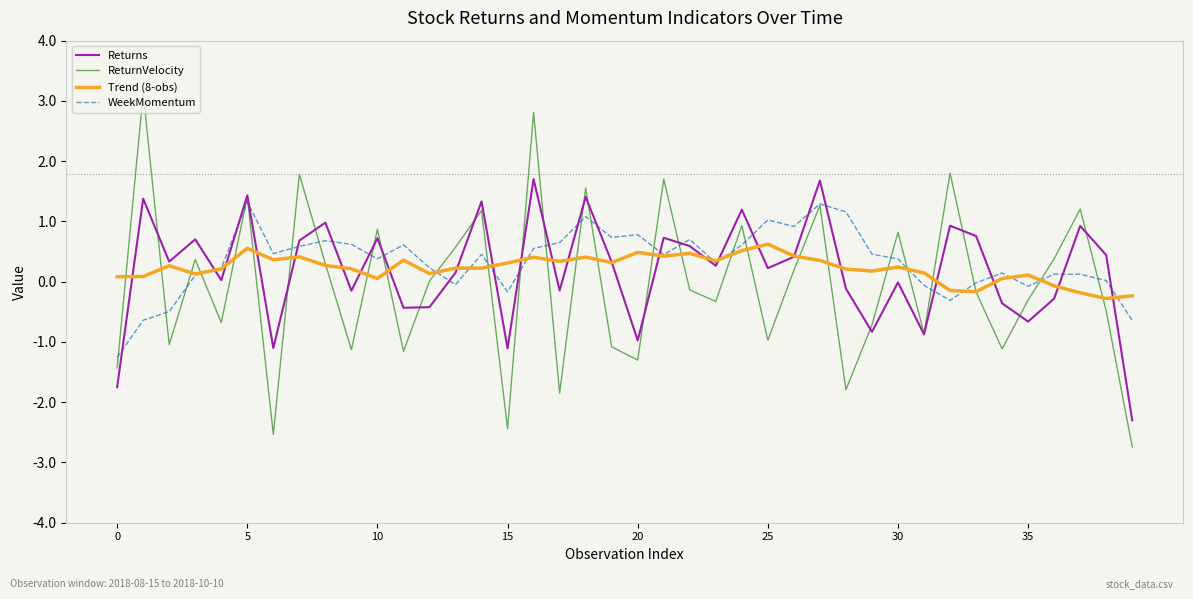

Which series has the largest range (max minus min)?

ReturnVelocity